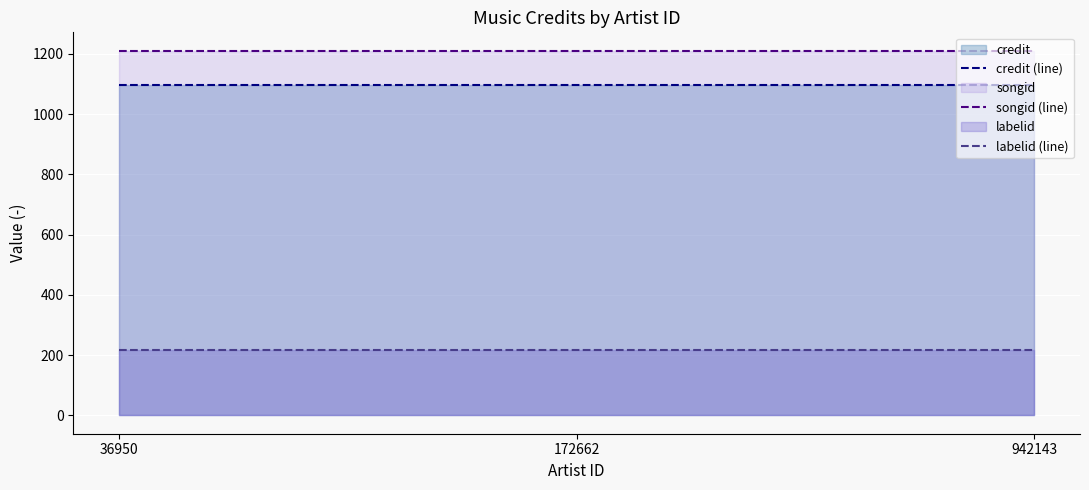

List the series in order of their peak value, highest first.

songid (line), credit (line), labelid (line)